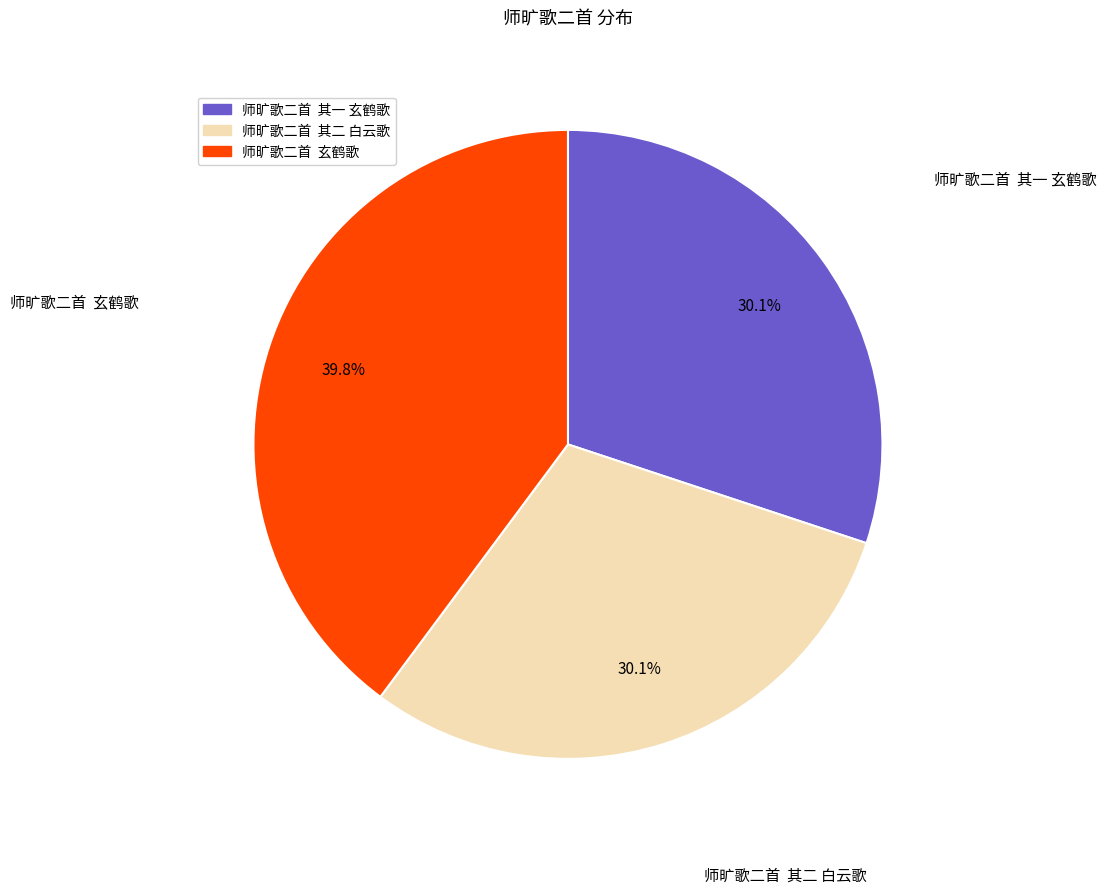

Does any single category account for the majority?

No